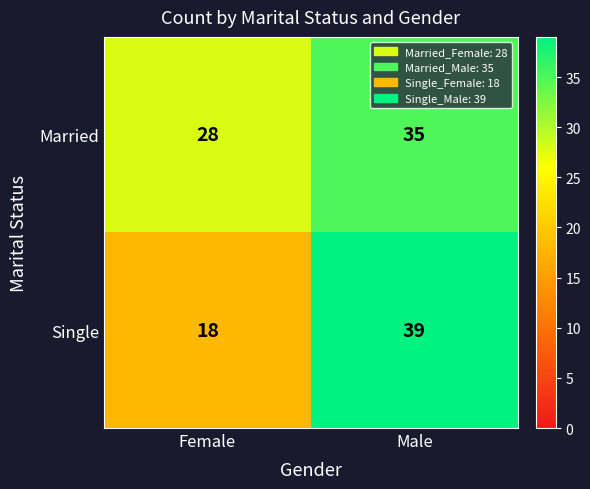

How many categories are shown in the chart?

2